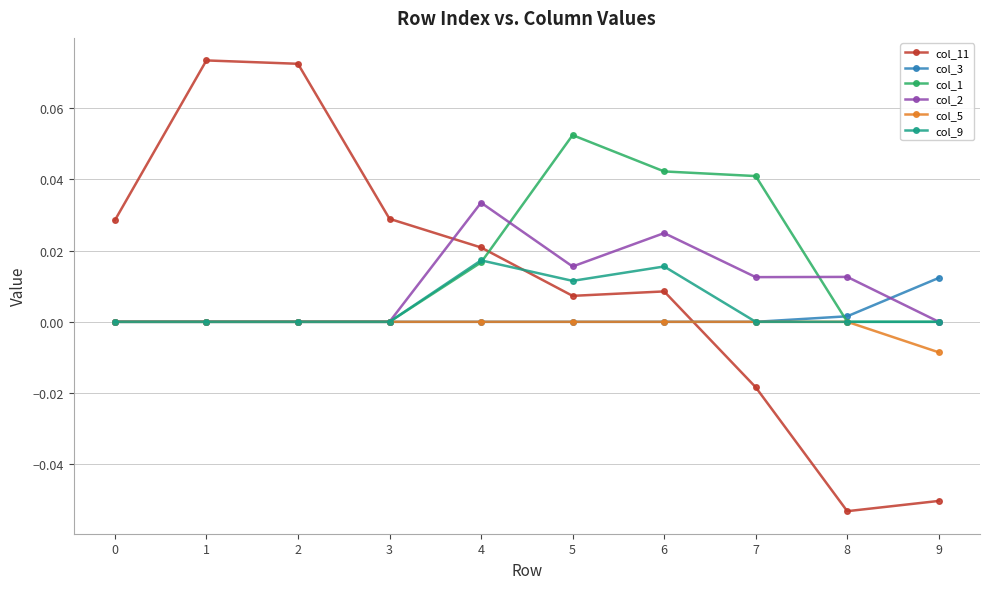

True or false: col_11 and col_5 intersect in this chart.

True